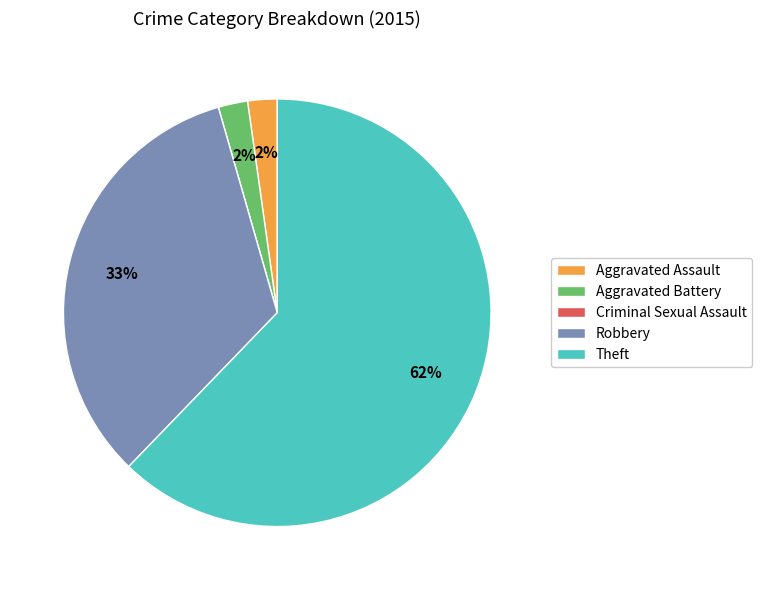

What percentage is the Robbery slice, to the nearest percent?

33%